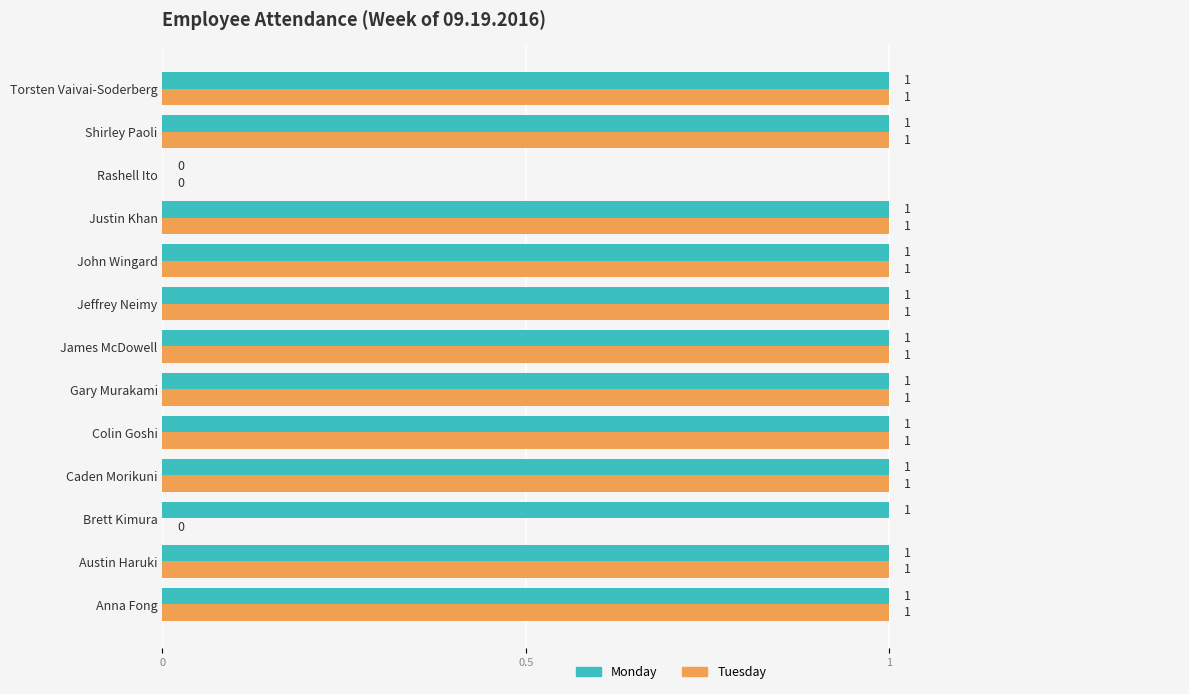

How many Tuesday values are between 1 and 2?

11